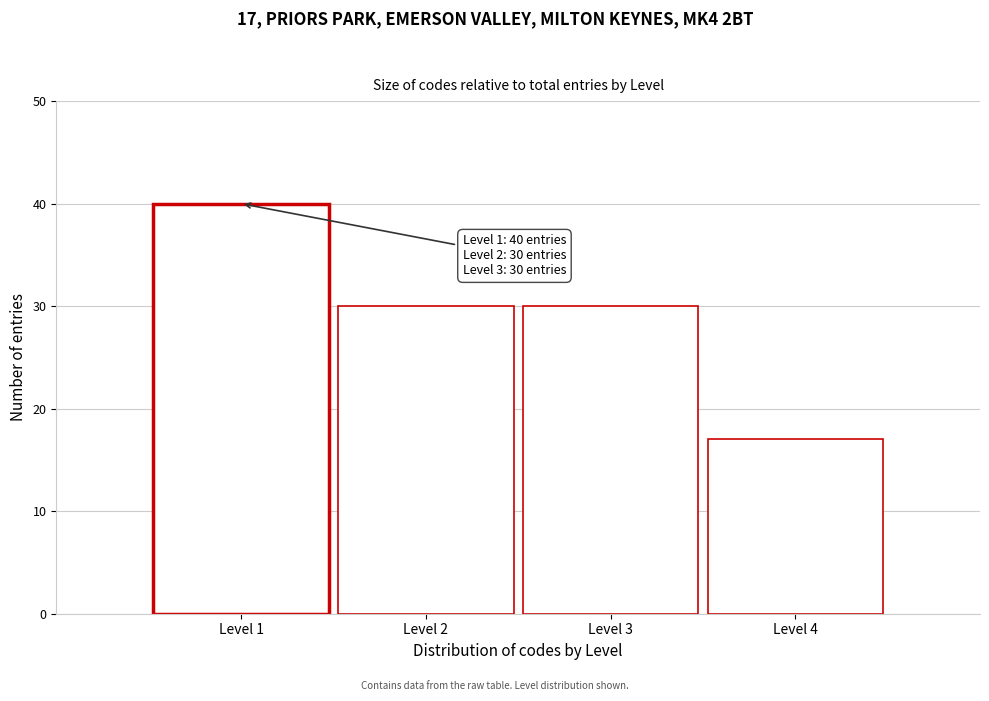

Reading left to right, extract all data points from this chart.

Level 1=40	Level 2=30	Level 3=30	Level 4=17